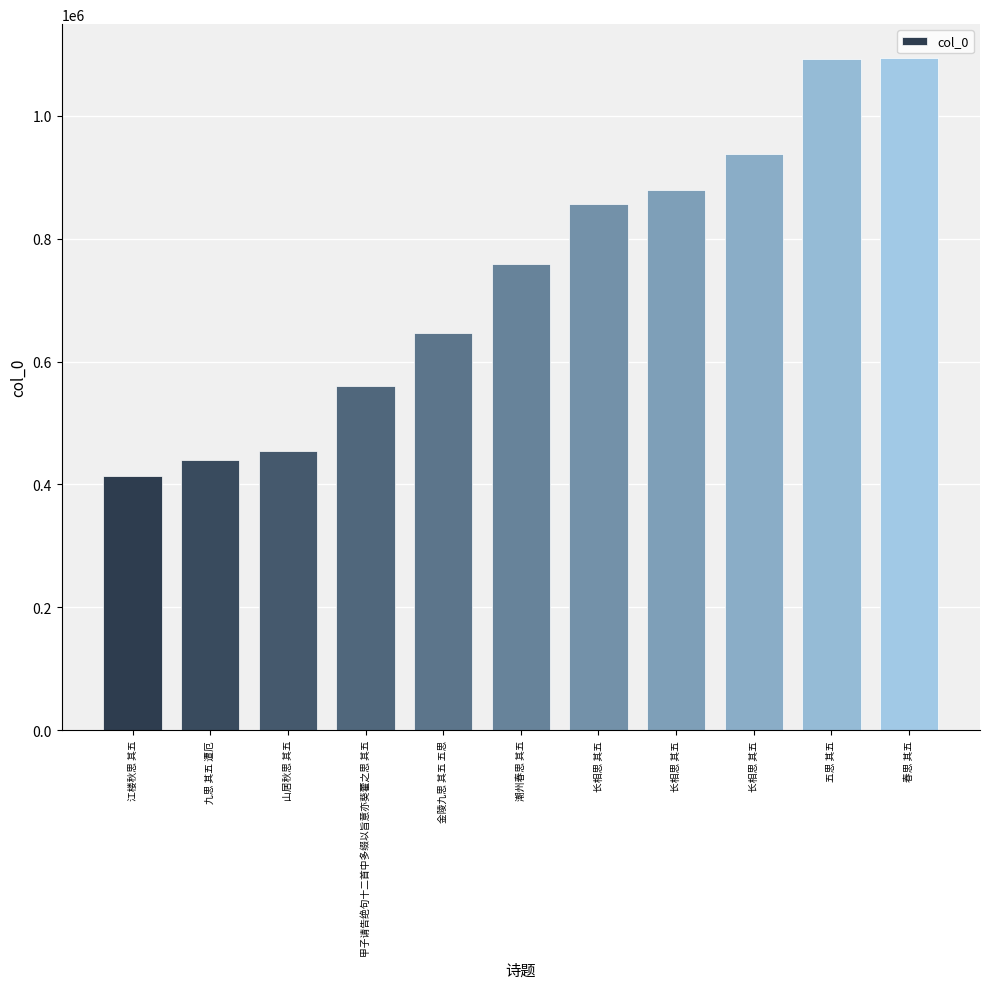

How many categories are shown in the chart?

11